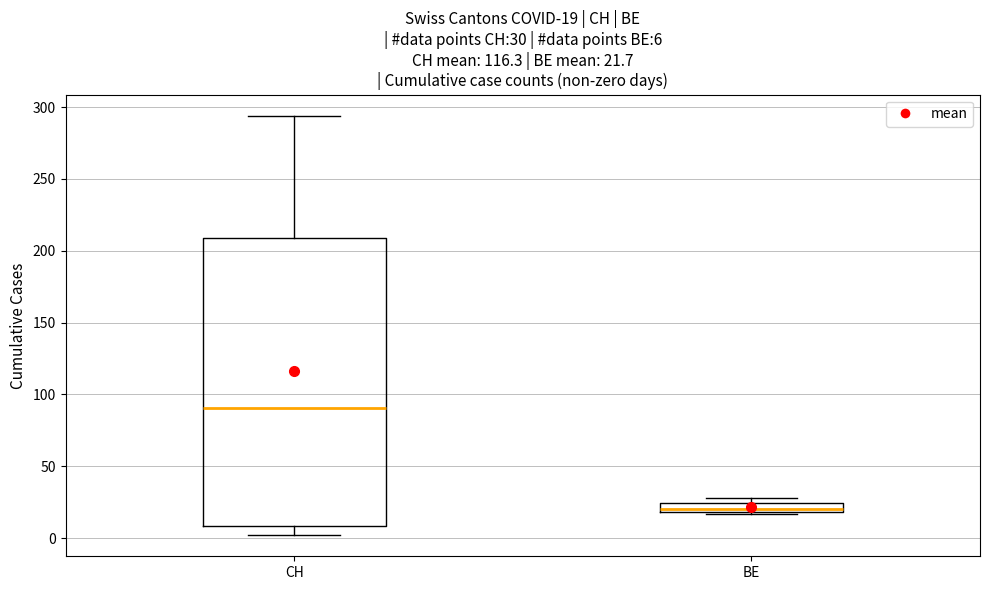

Which box has the lowest median line?

BE